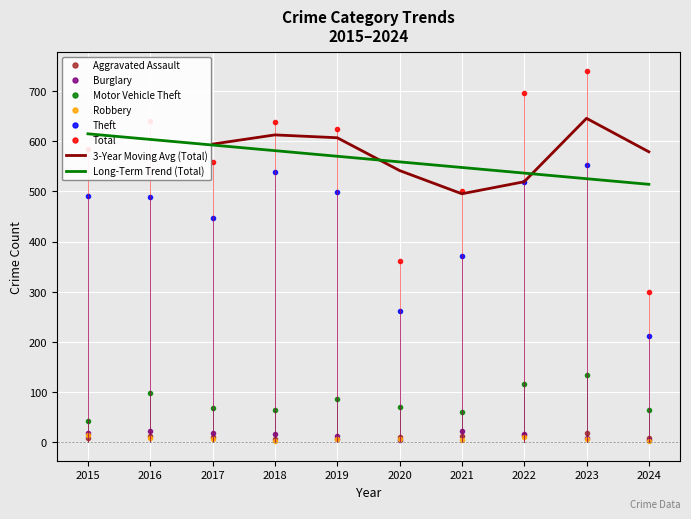

What is the sum of the Burglary values at 2021 and 2015?

42